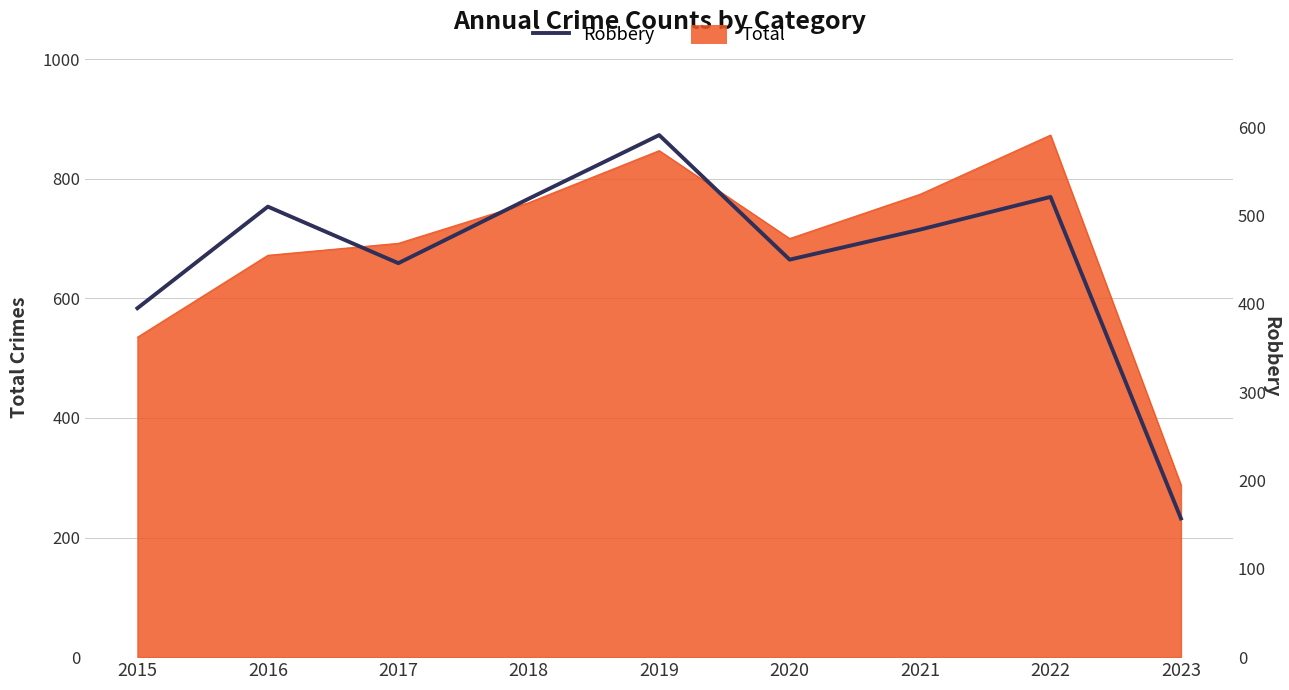

Is it true that the value at 2017 is 108?

False